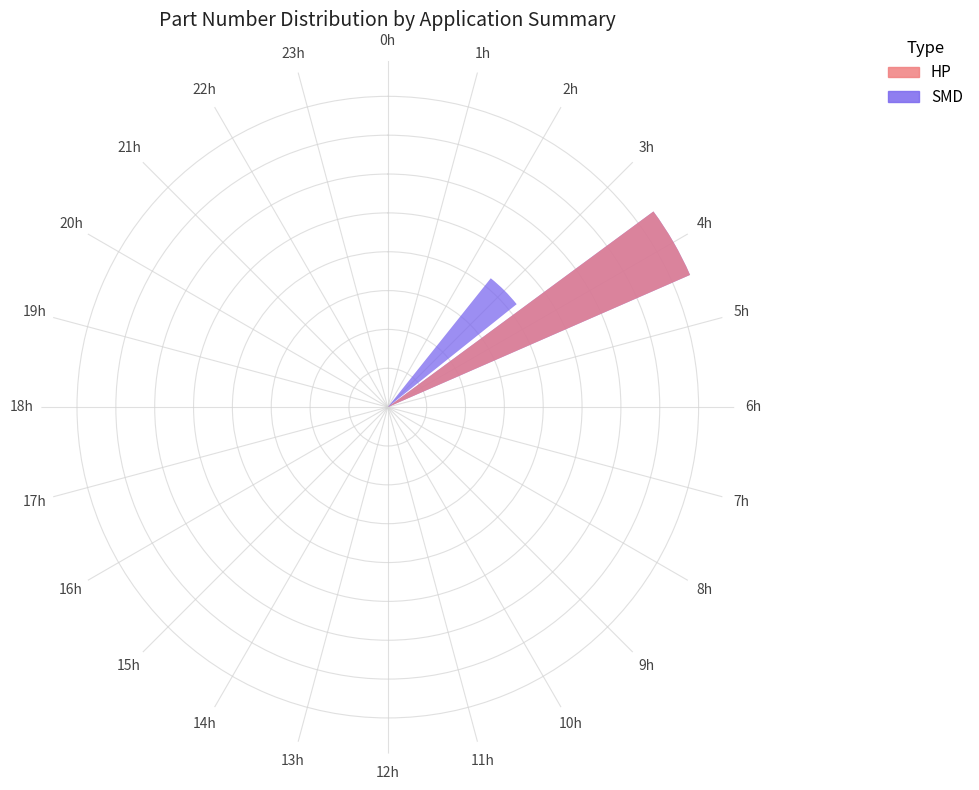

What is the label of the 12th bar from the right?

12h